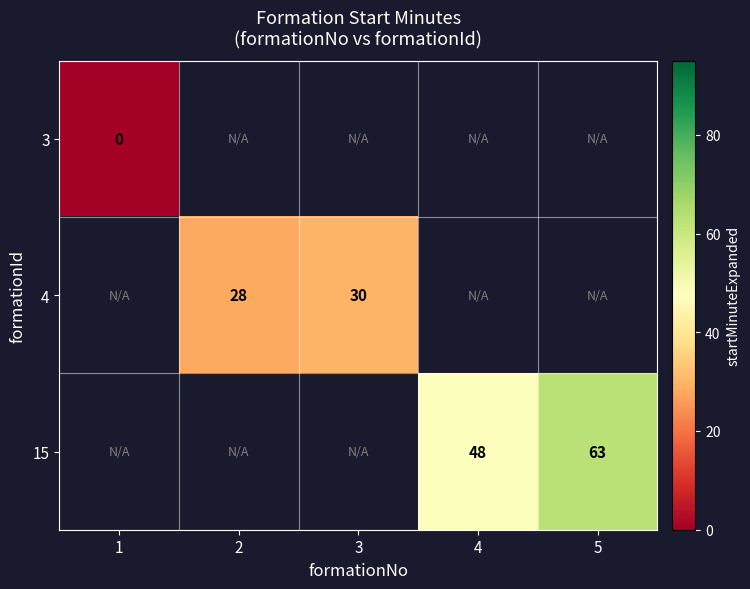

How many distinct data groups are displayed?

3